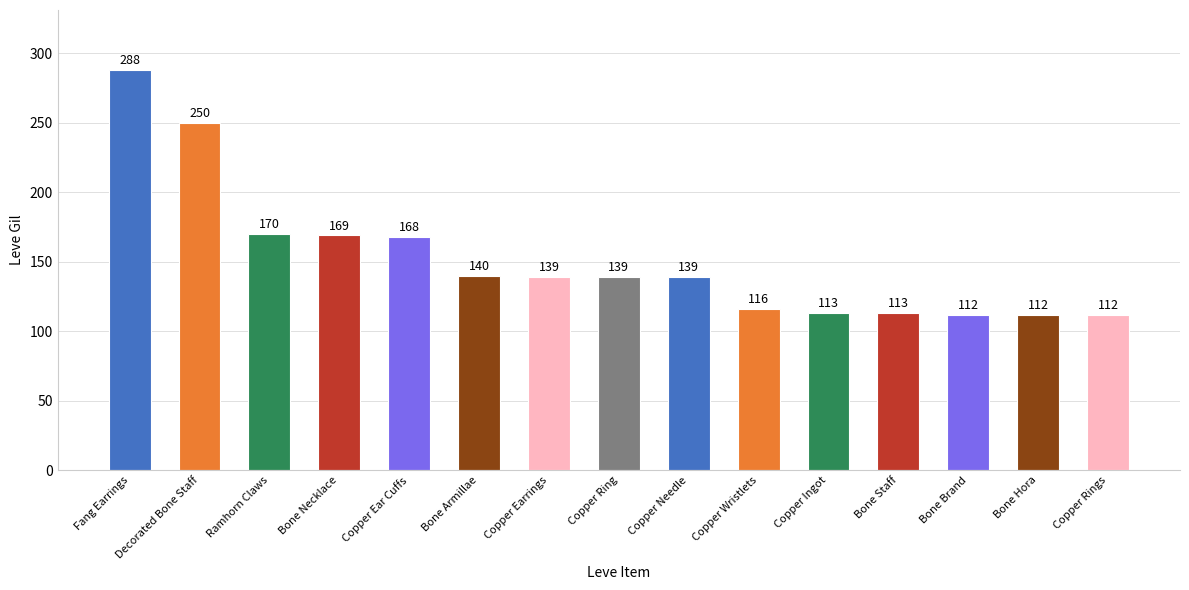

Is it true that the value at Bone Necklace is 169?

True